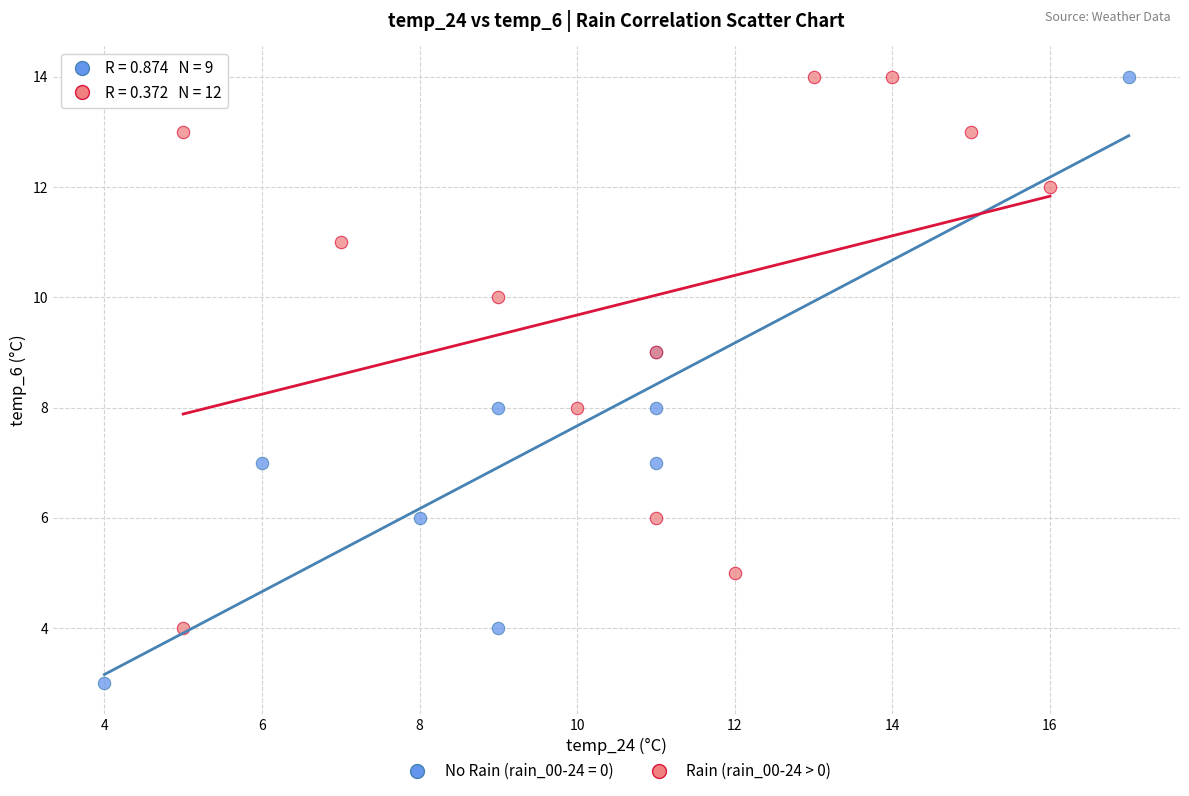

Which series reaches the minimum Y coordinate?

No Rain (rain_00-24 = 0)